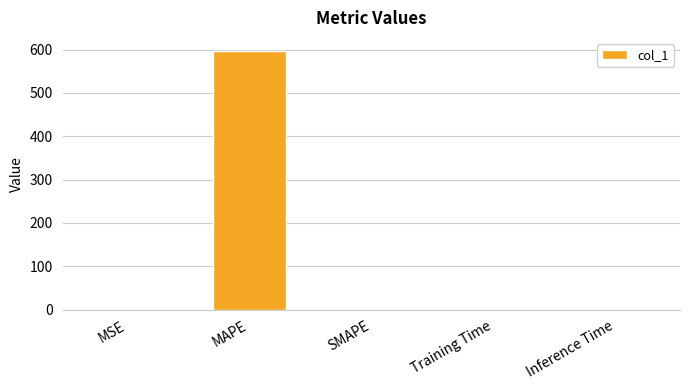

Read the value at Training Time.

0.1